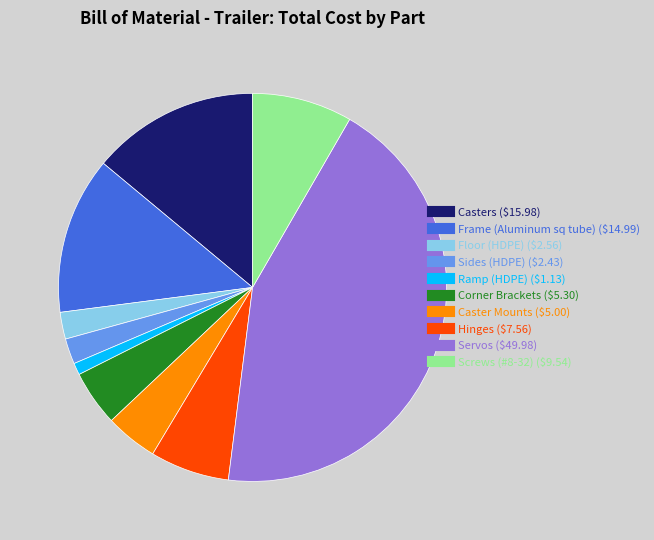

How many segments does this pie chart have?

10